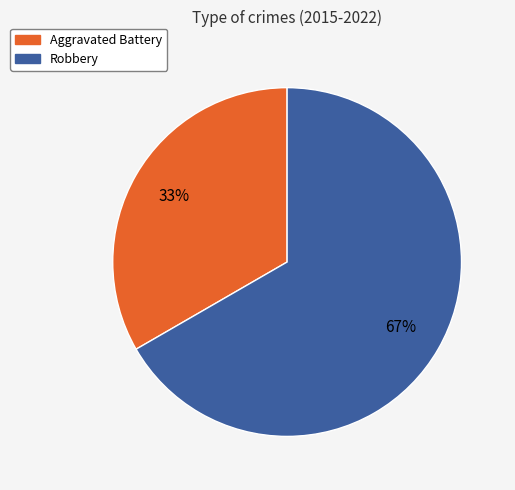

True or false: Robbery accounts for 56% of the total.

False